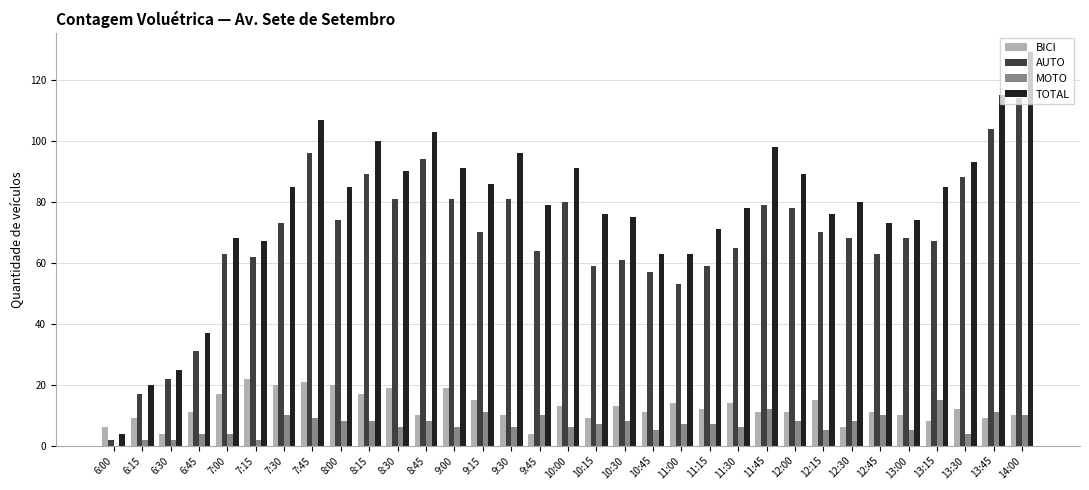

What is the sum of all TOTAL values?

2572